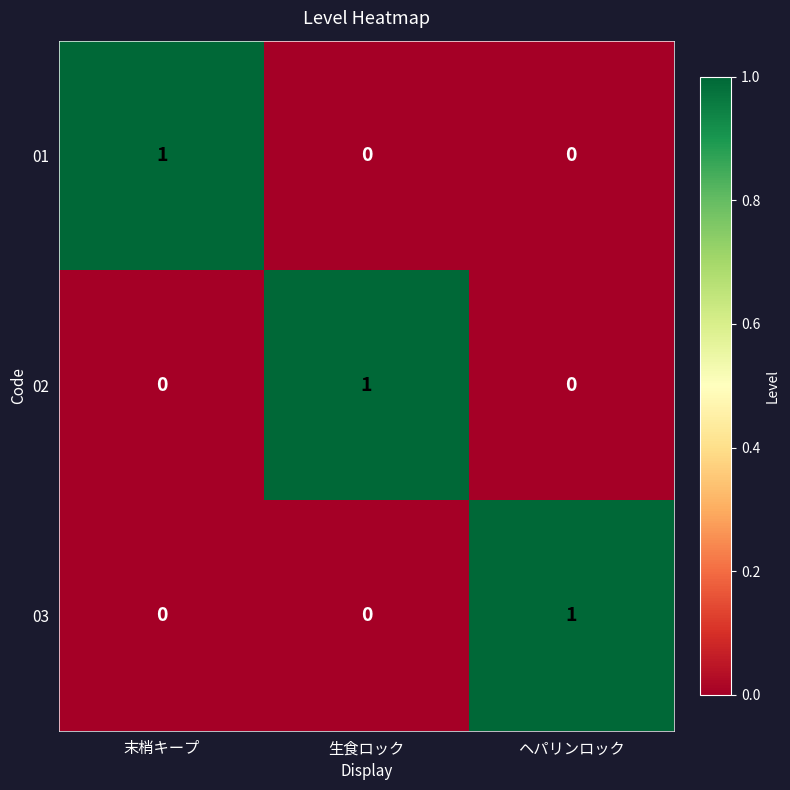

The value of 03 at 生食ロック is 0. True or false?

True